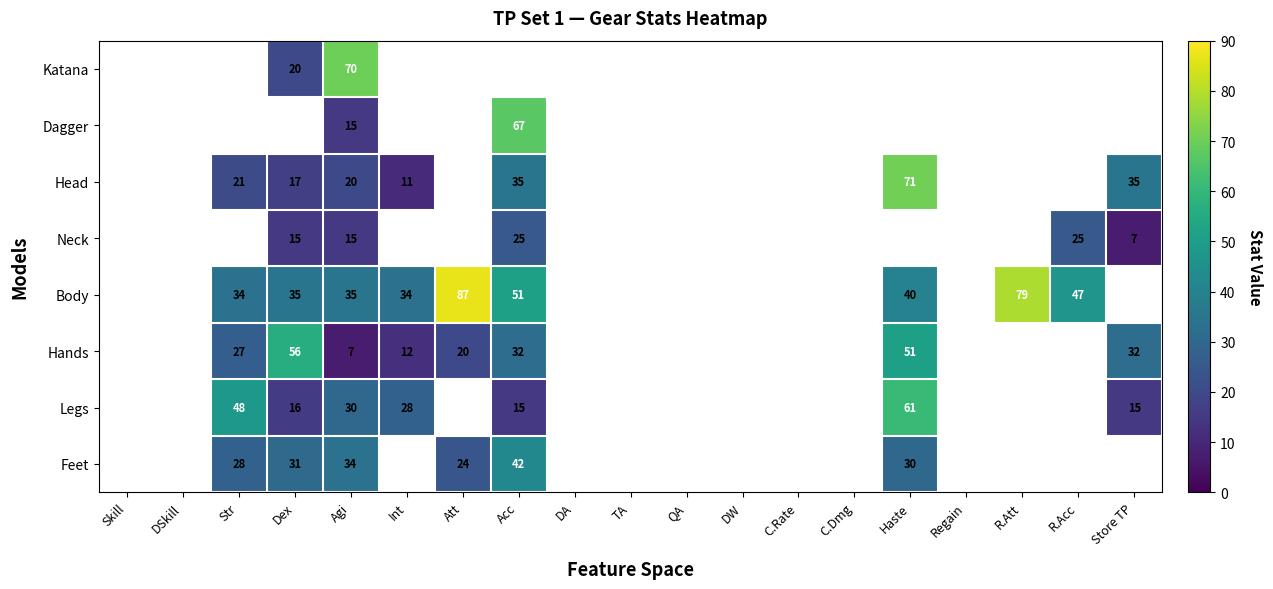

Is the value of Neck at Dex greater than the value of Legs at Int?

No